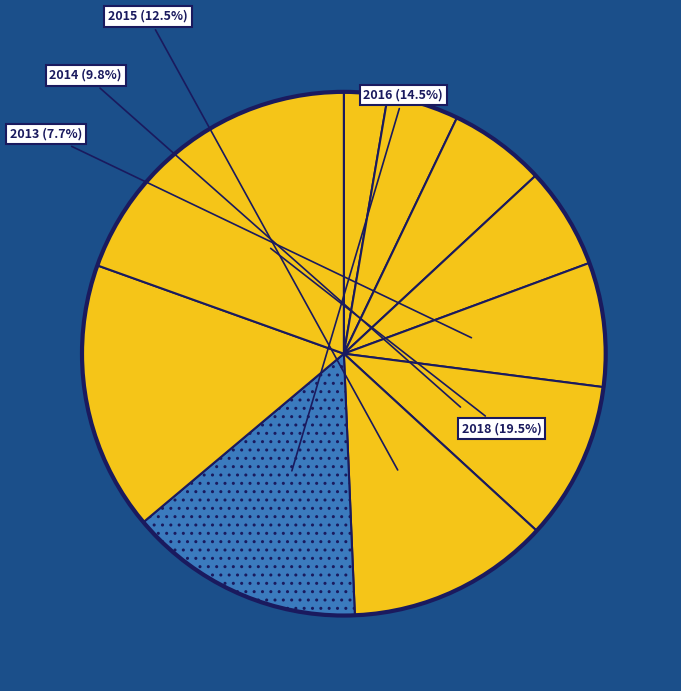

To the nearest percent, what is the average slice percentage?

10%